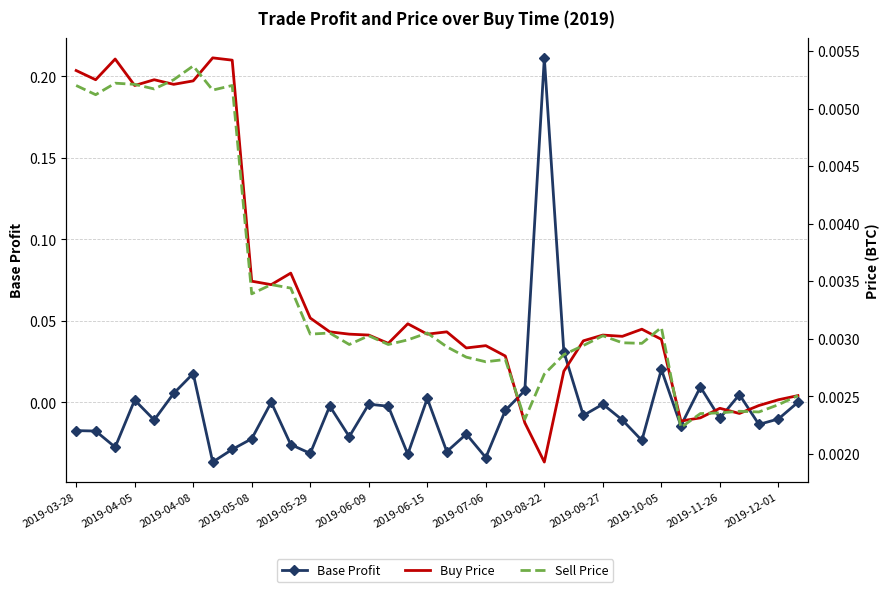

Is this an area chart (filled region under the line)?

No